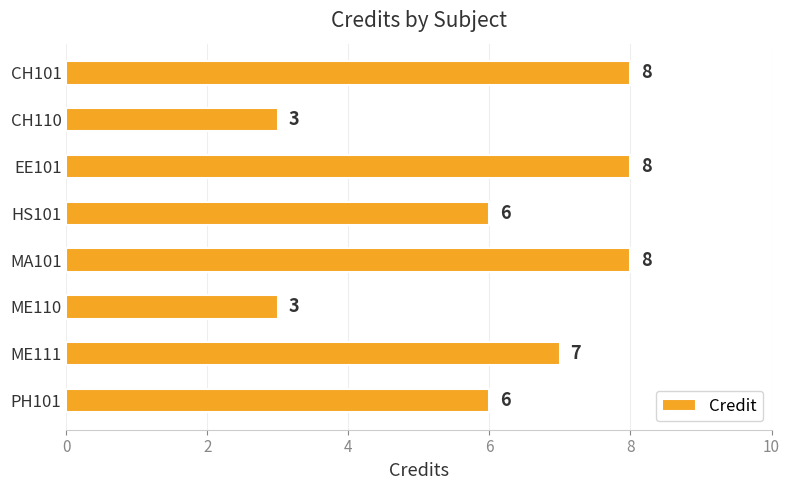

What is the difference between the maximum and minimum values?

5